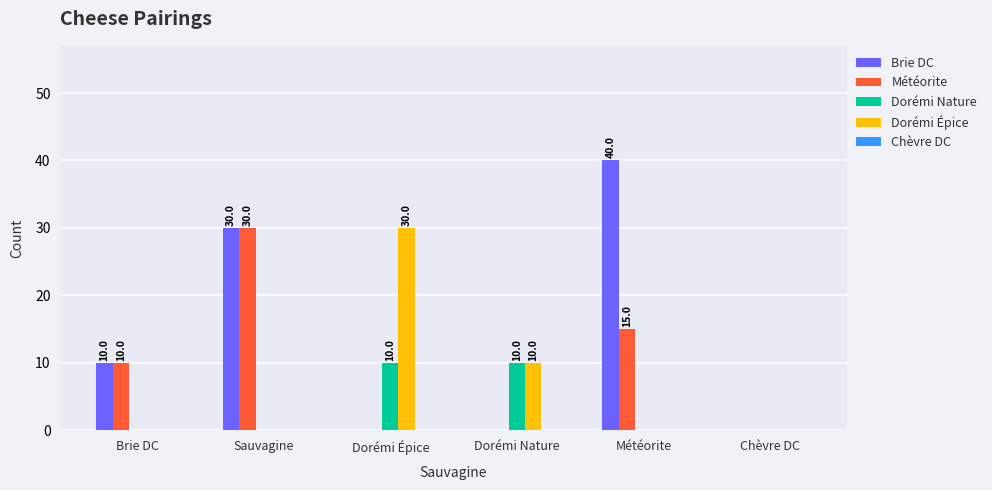

Where is Dorémi Épice nearest to the value 15?

Dorémi Nature